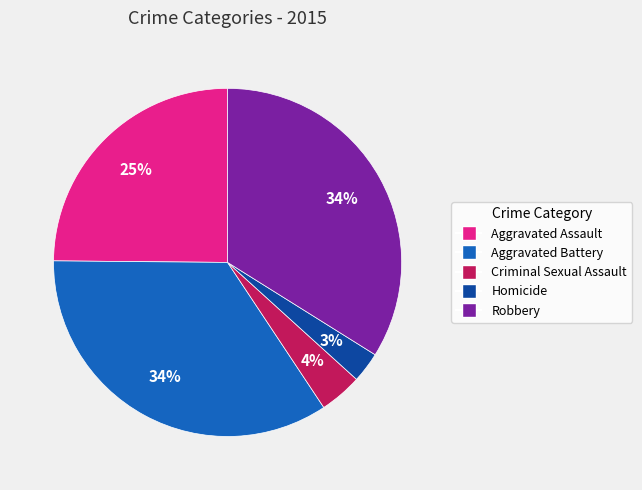

To the nearest percent, what percentage of the pie is Aggravated Assault?

25%